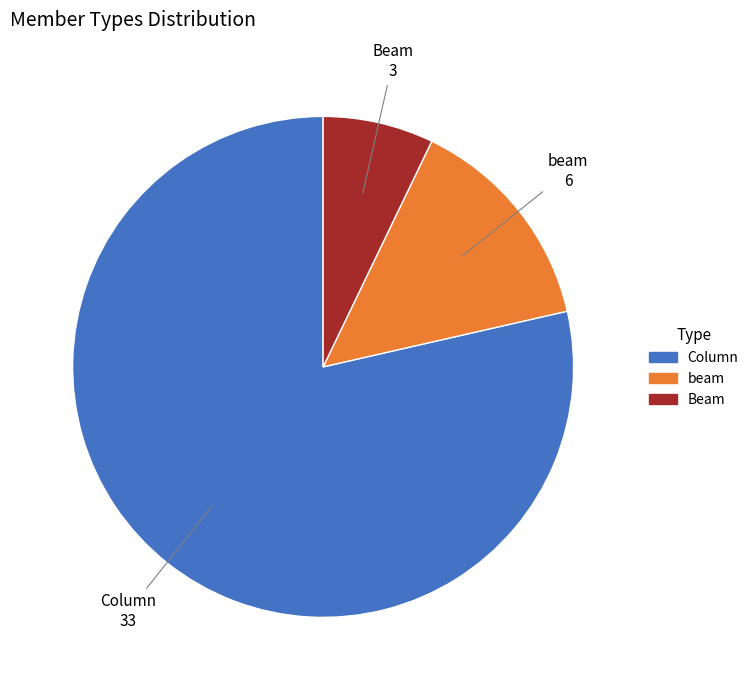

Which slice is the smallest?

Beam